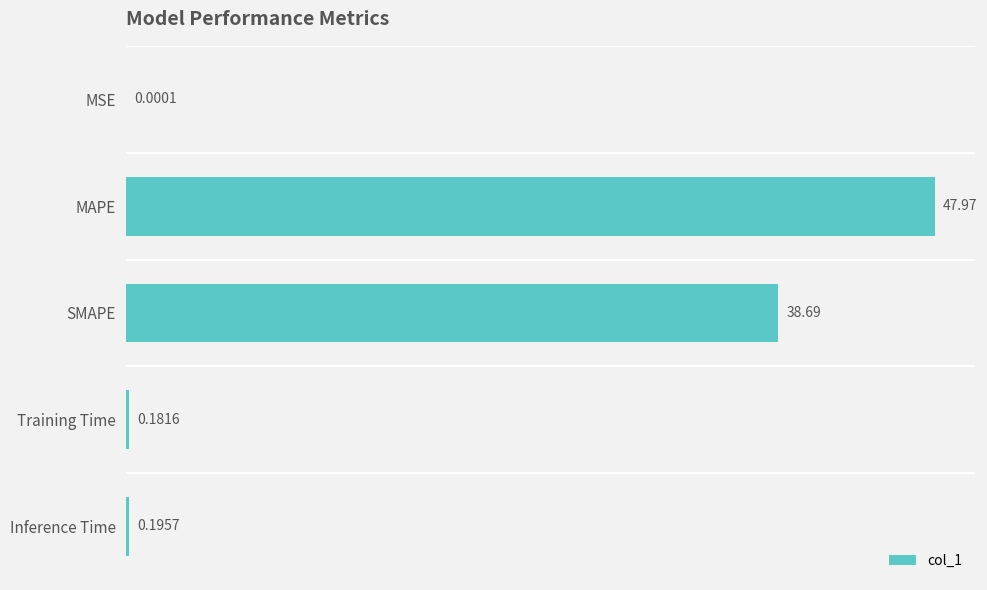

What is the sum of the values at MSE and SMAPE?

38.7